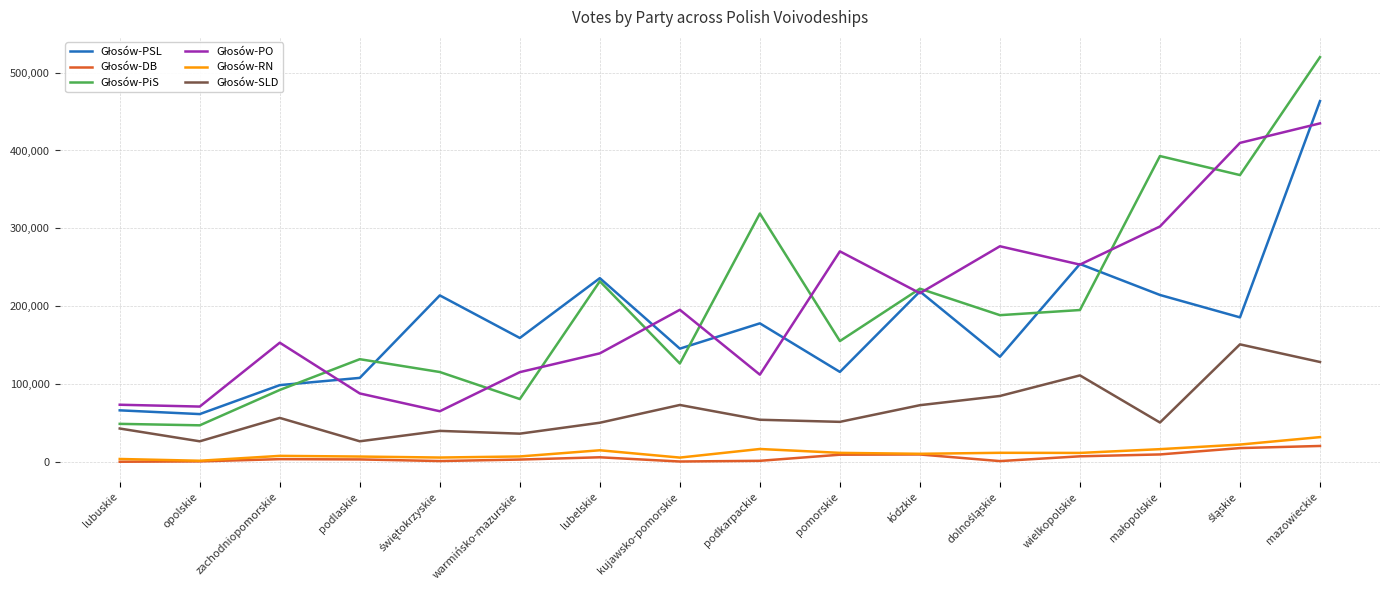

At which category is the sum across all series the highest?

mazowieckie